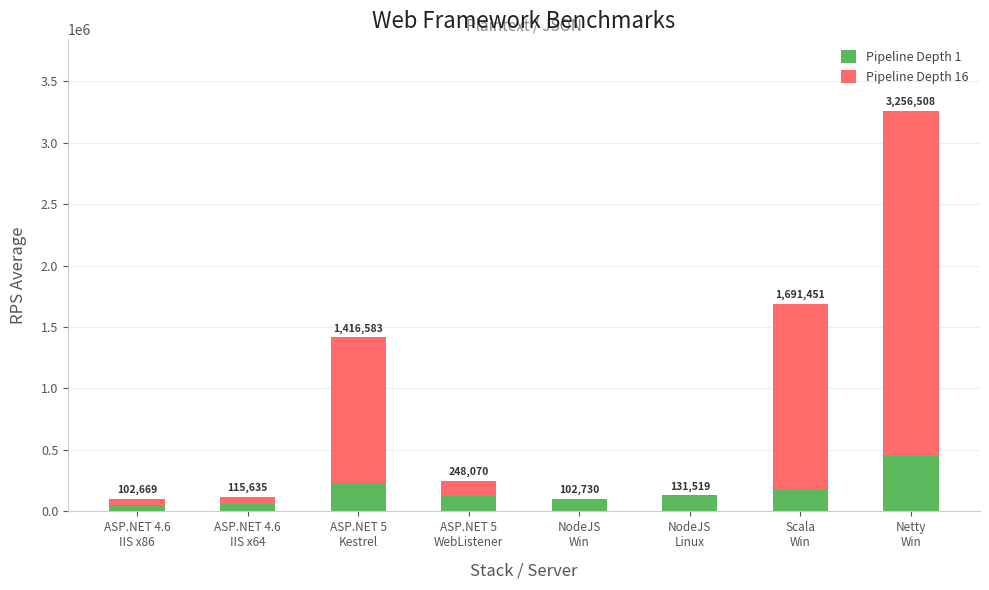

Which series changed the most between ASP.NET 5
WebListener and NodeJS
Win?

Pipeline Depth 16